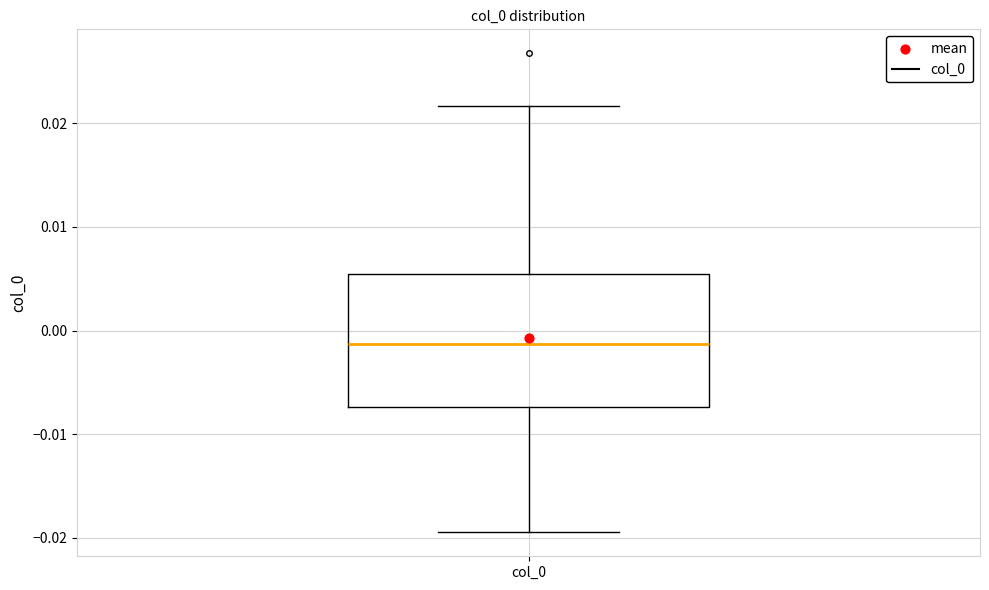

Transcribe this box plot: give where the median line is, the range the box spans, and where the two whiskers end, as read against the y-axis. The values are not printed on the chart, so give them approximately, as read against the axis.

median -0.001, box -0.007 to 0.005, whiskers -0.019 to 0.022